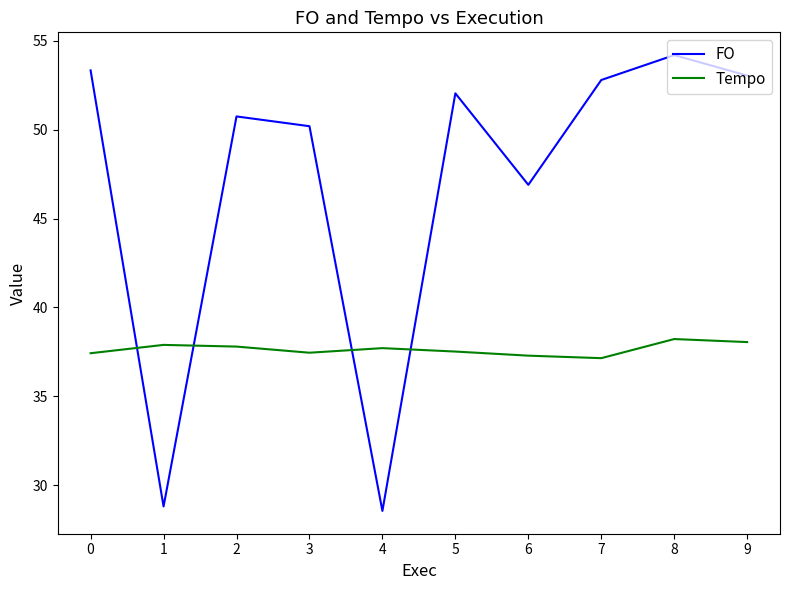

Which label corresponds to the smallest value in the chart?

4